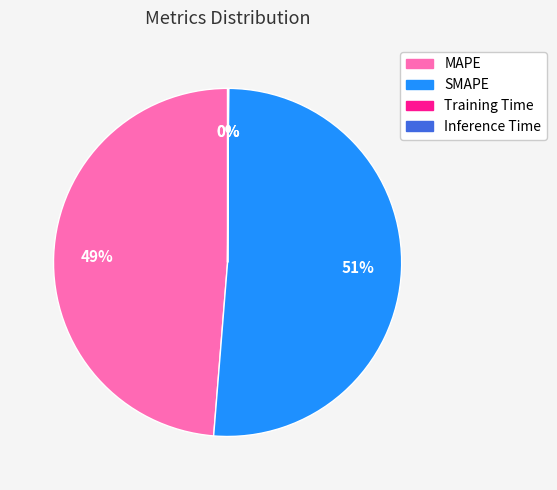

Which slice represents more than half of the pie?

SMAPE